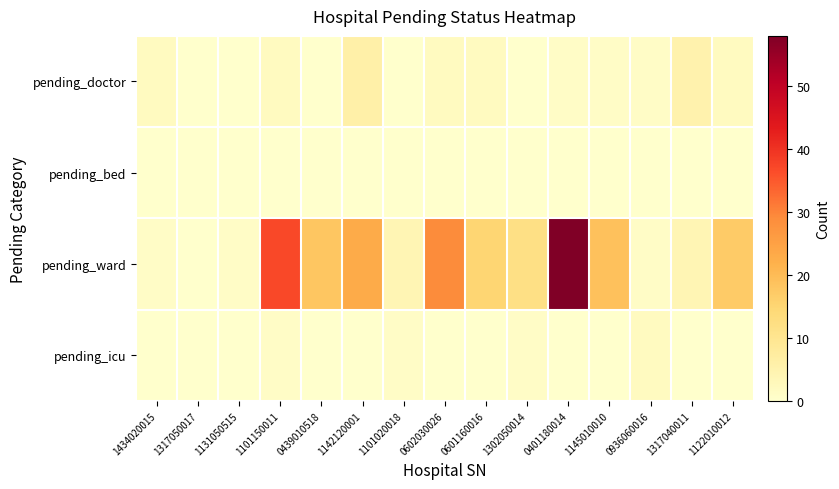

Reading left to right, what are all the values shown in this chart?

pending_doctor: 1434020015=2	1317050017=0	1131050515=0	1101150011=2	0439010518=0	1142120001=6	1101020018=0	0602030026=2	0601160016=2	1302050014=0	0401180014=1	1145010010=1	0936060016=1	1317040011=5	1122010012=2
pending_bed: 1434020015=0	1317050017=0	1131050515=0	1101150011=0	0439010518=0	1142120001=0	1101020018=0	0602030026=0	0601160016=0	1302050014=0	0401180014=0	1145010010=0	0936060016=0	1317040011=0	1122010012=0
pending_ward: 1434020015=1	1317050017=0	1131050515=1	1101150011=37	0439010518=18	1142120001=23	1101020018=4	0602030026=29	0601160016=15	1302050014=12	0401180014=58	1145010010=19	0936060016=1	1317040011=4	1122010012=17
pending_icu: 1434020015=0	1317050017=0	1131050515=0	1101150011=1	0439010518=0	1142120001=0	1101020018=1	0602030026=0	0601160016=0	1302050014=1	0401180014=0	1145010010=0	0936060016=2	1317040011=0	1122010012=0